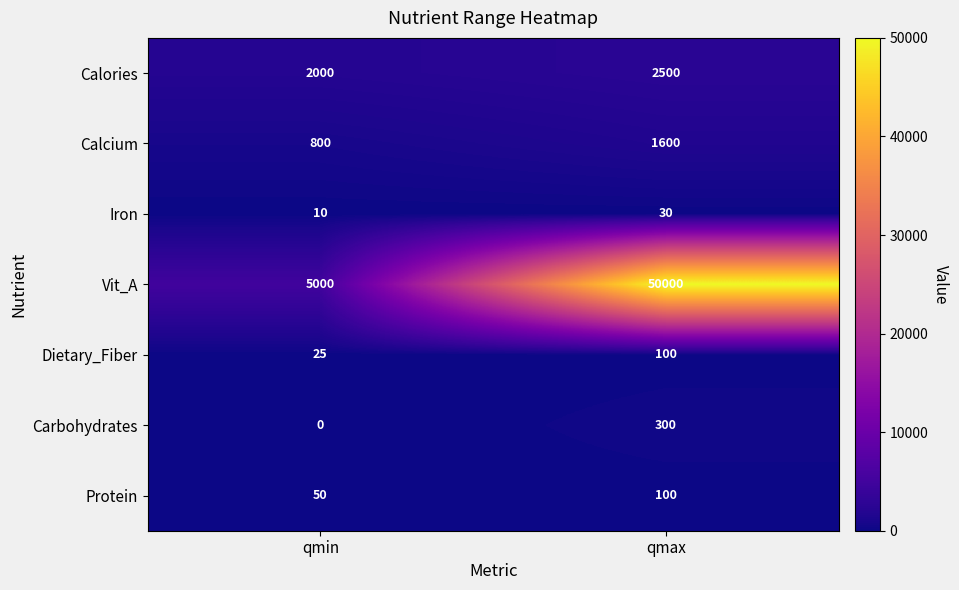

How many series are shown in this chart?

7